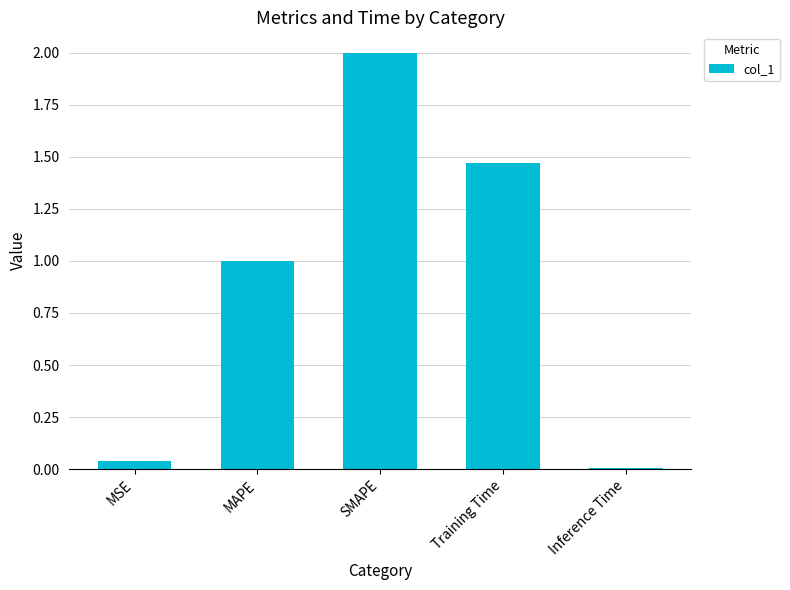

True or false: the data shows 2.0 at SMAPE.

True